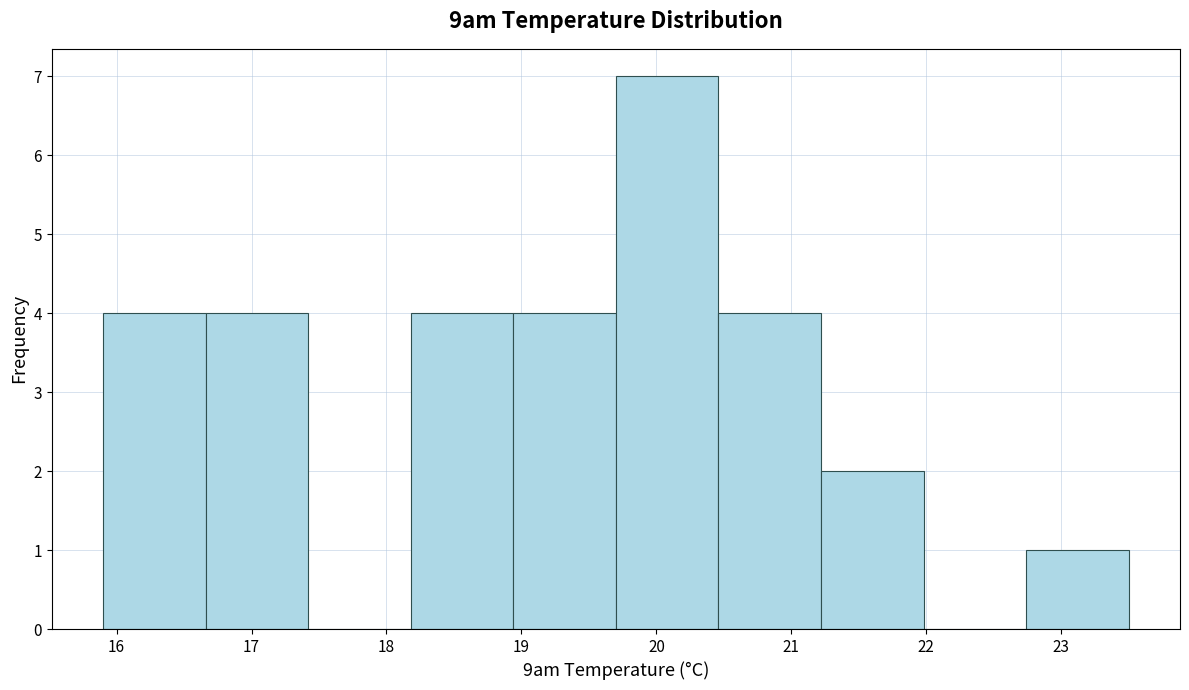

Over which range of the x-axis is the bar tallest?

19.70 to 20.46